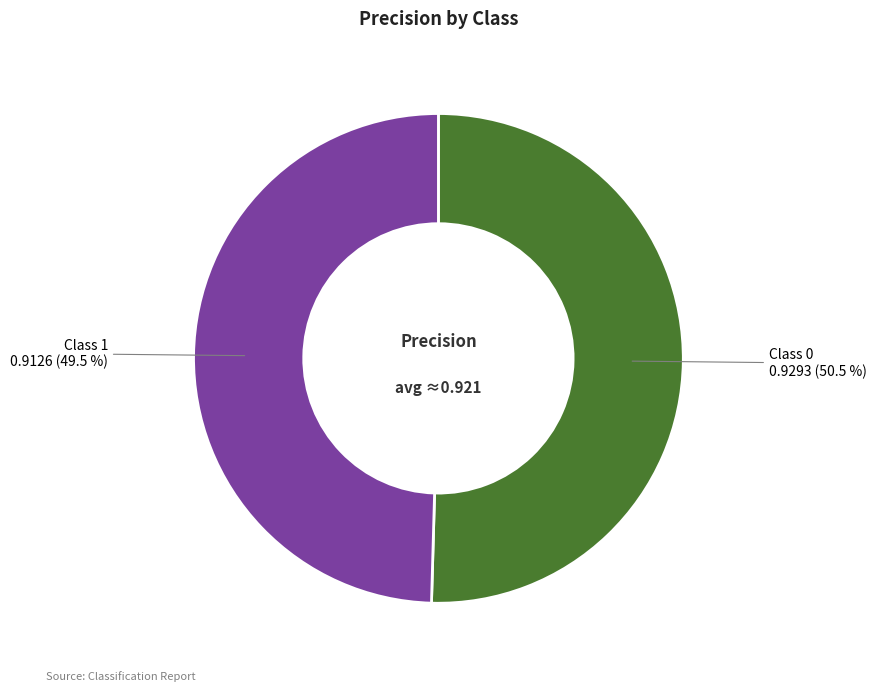

Does any single category account for the majority?

Yes